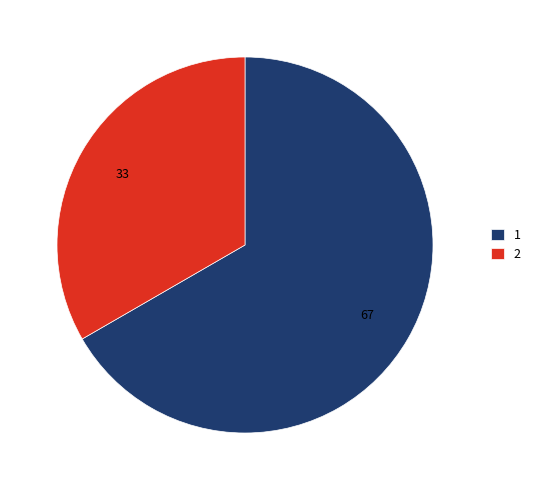

Is it true that 1 is 53% of the pie?

False